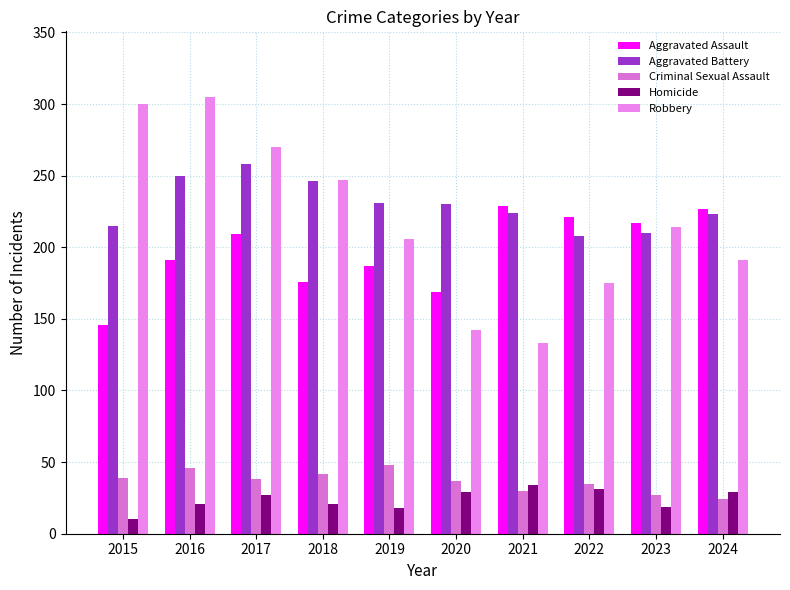

What is the value of the Aggravated Battery bar at the 4th from the left?

246